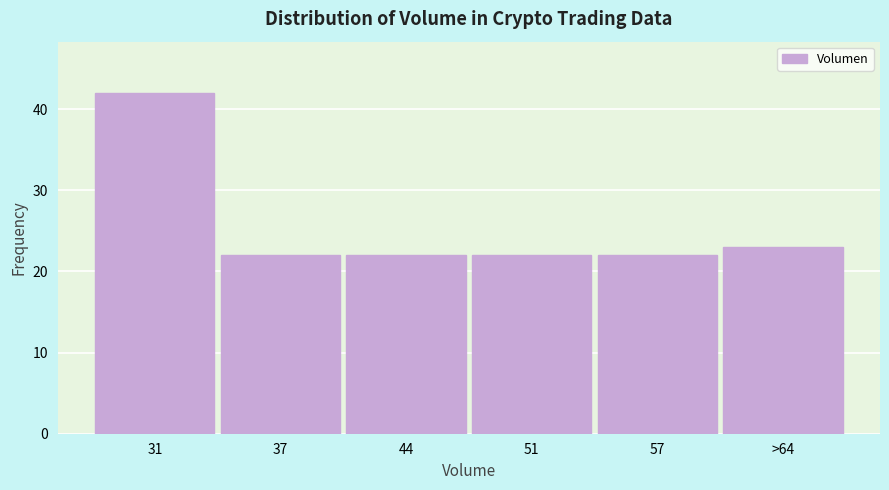

Reading left to right, what are all the values shown in this chart?

42	22	22	22	22	23